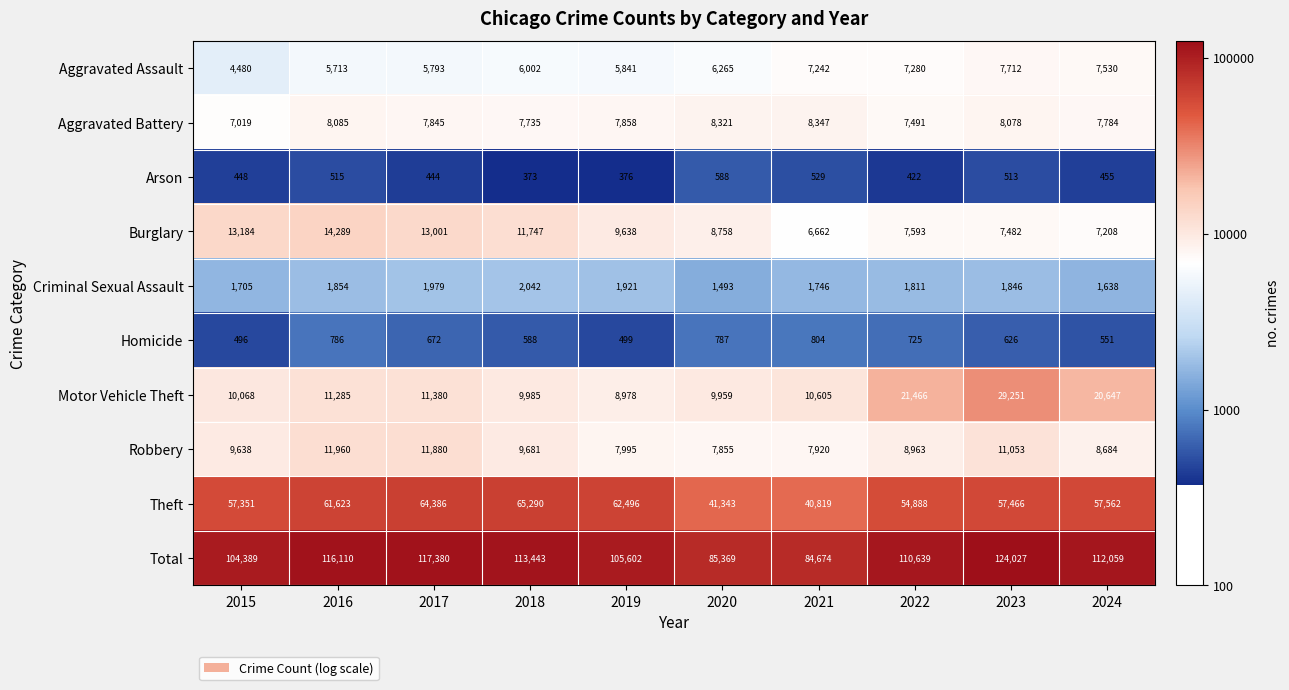

What value does the Arson series have at 2016?

515